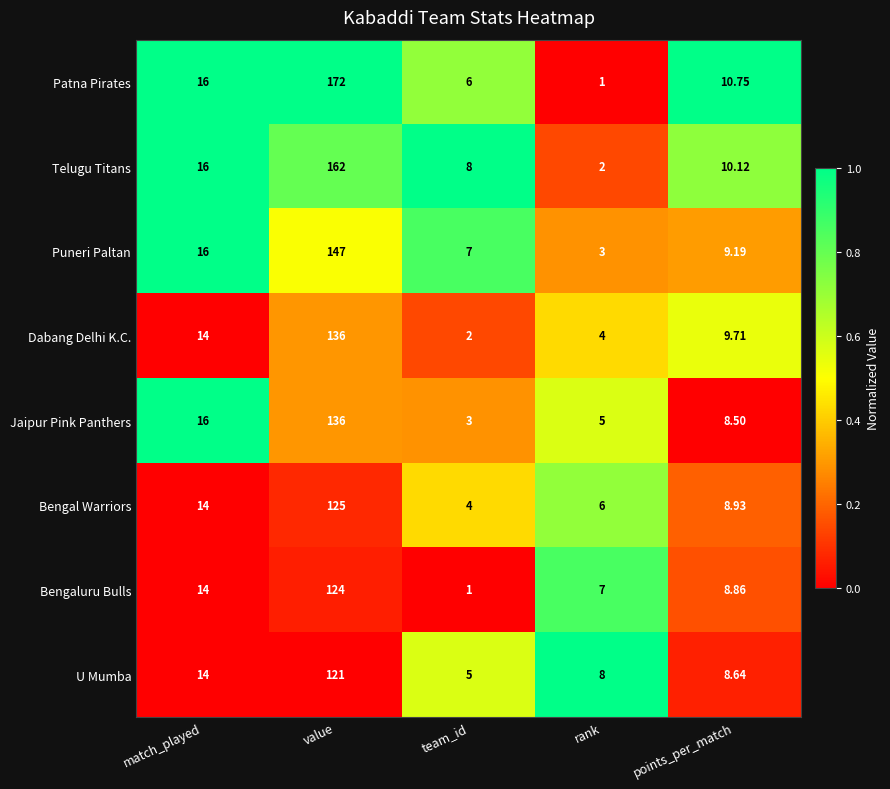

At which label does Jaipur Pink Panthers first exceed 8?

match_played